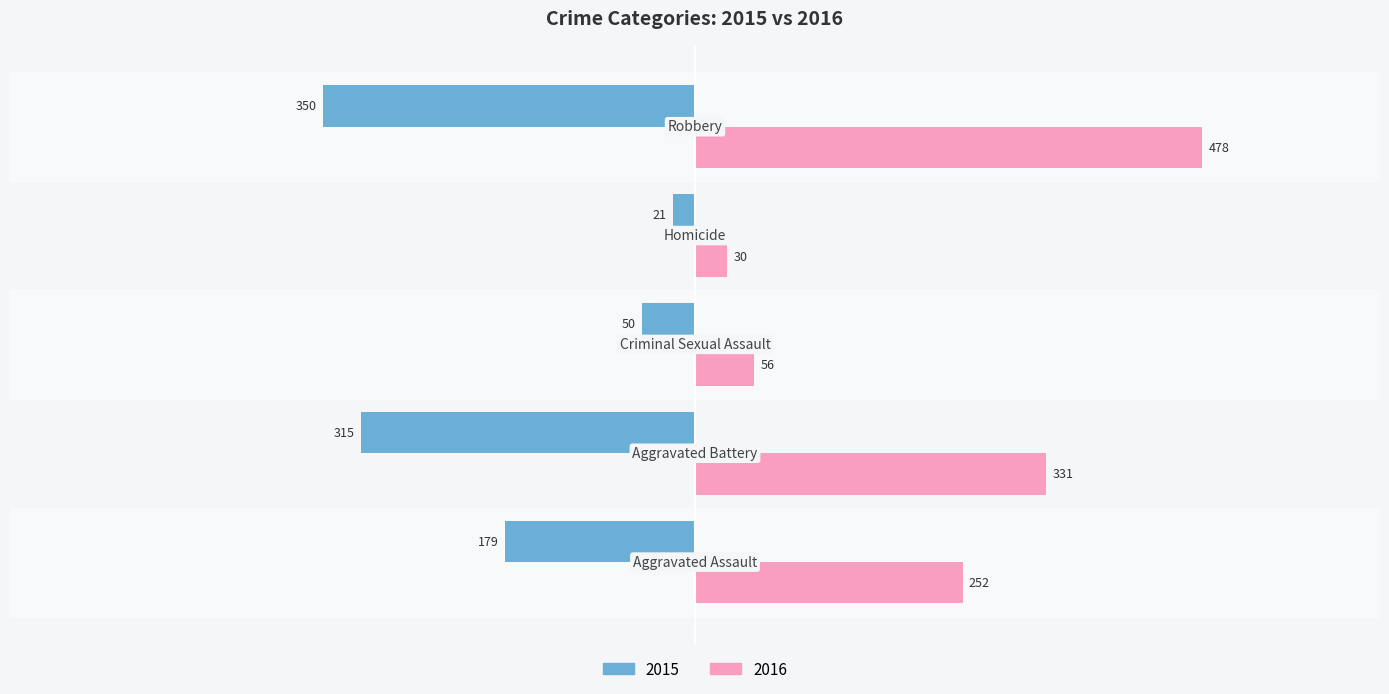

What is the difference between the maximum and second lowest values in the 2016 series?

422